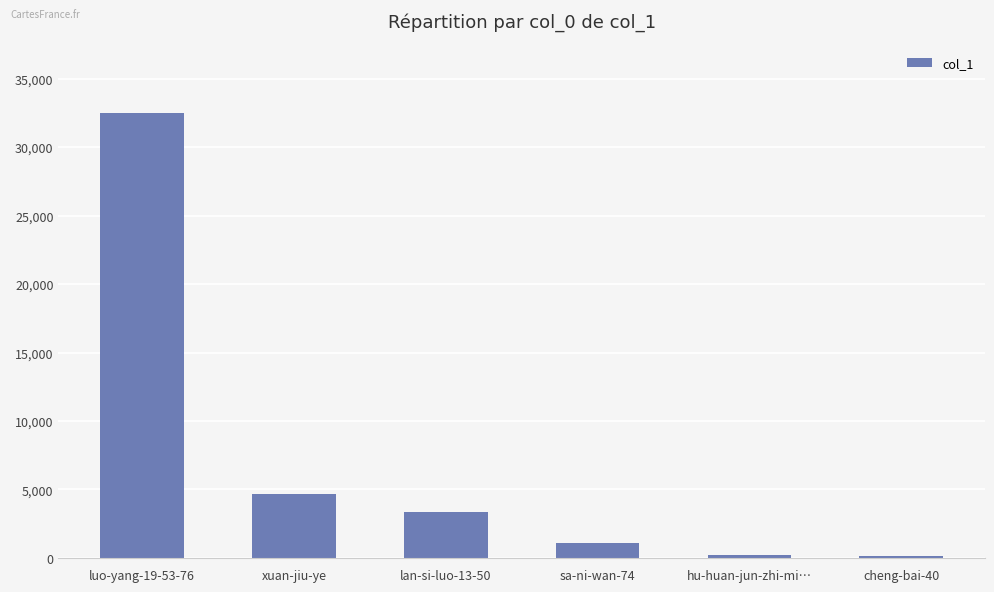

What is the difference between the second highest and minimum values?

4523